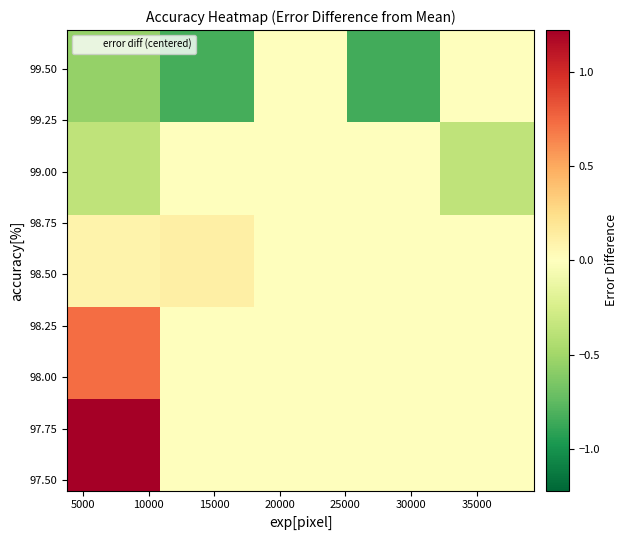

What is the smallest value displayed?

-0.8